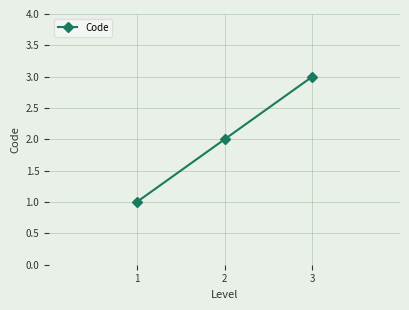

Does the chart have visible grid lines?

Yes